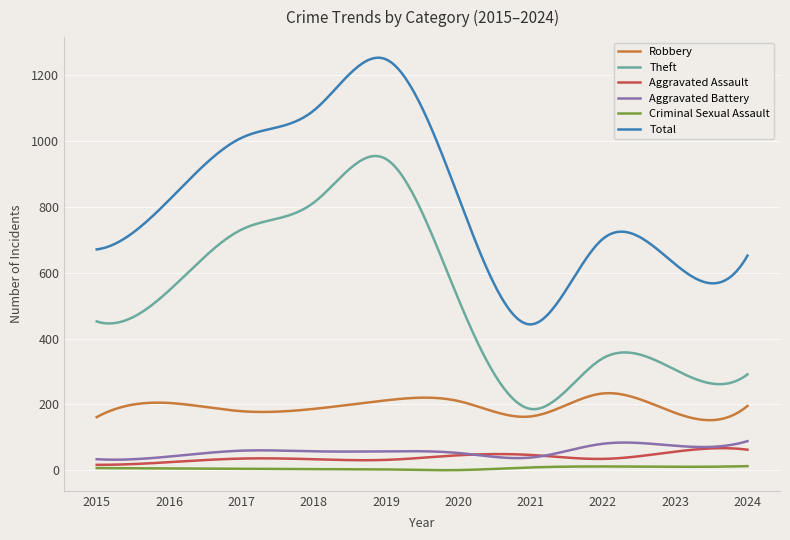

In Aggravated Assault, how many points are lower than both neighbors (excluding endpoints)?

3